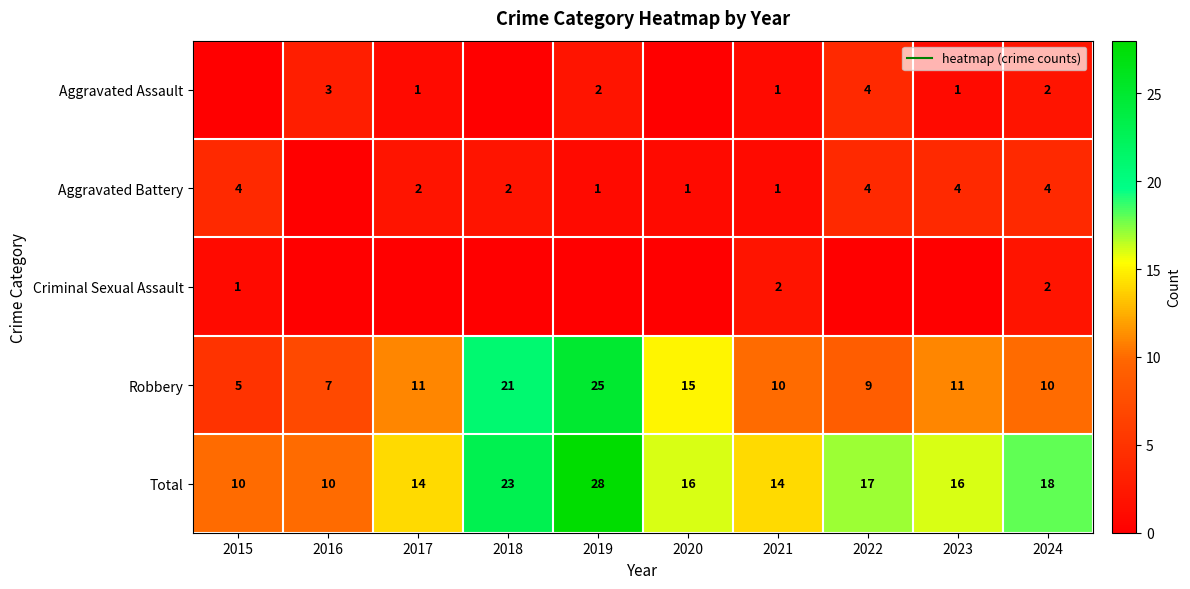

List the series in order of their peak value, lowest first.

Criminal Sexual Assault, Aggravated Assault, Aggravated Battery, Robbery, Total